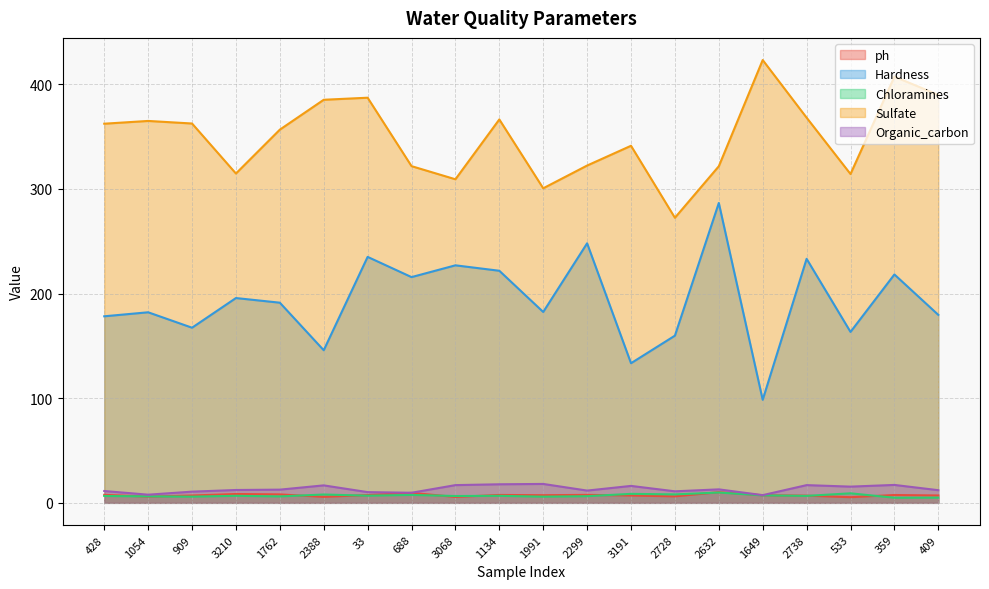

What is the difference between the highest and lowest values at 909?

356.6